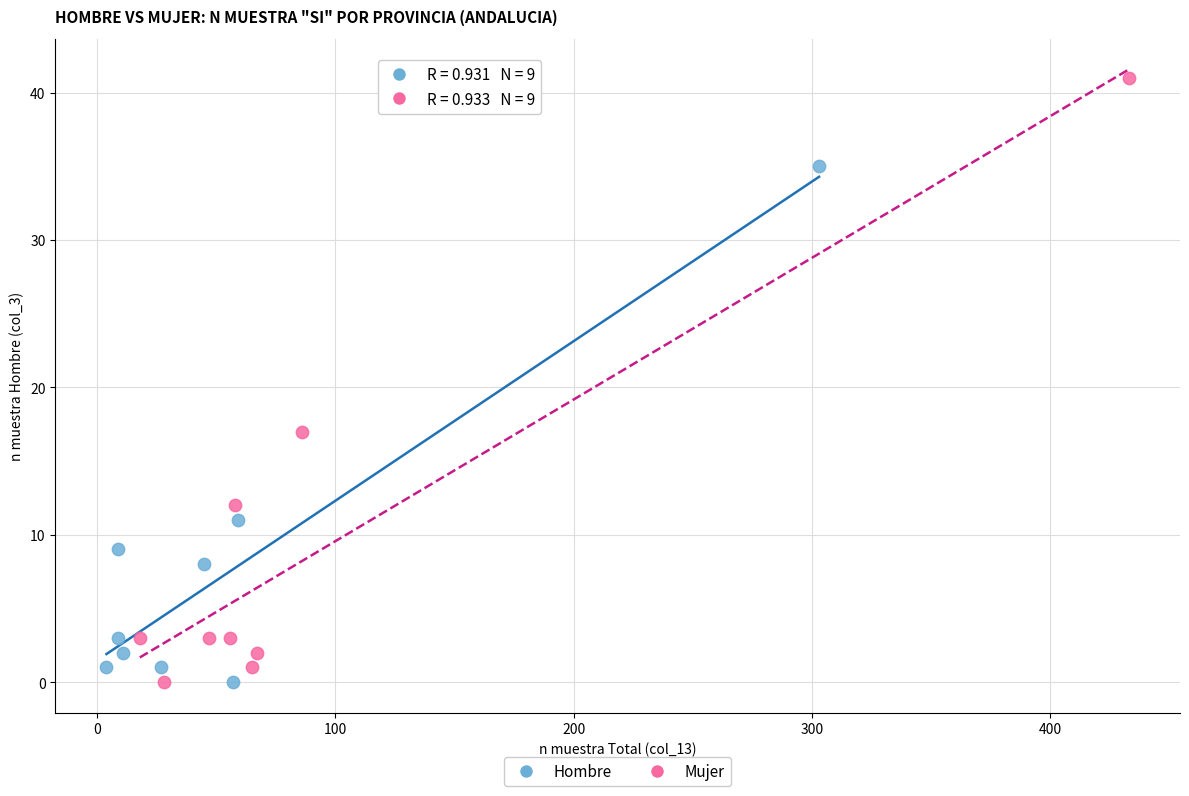

What are all the series names shown in the legend?

Hombre, Mujer